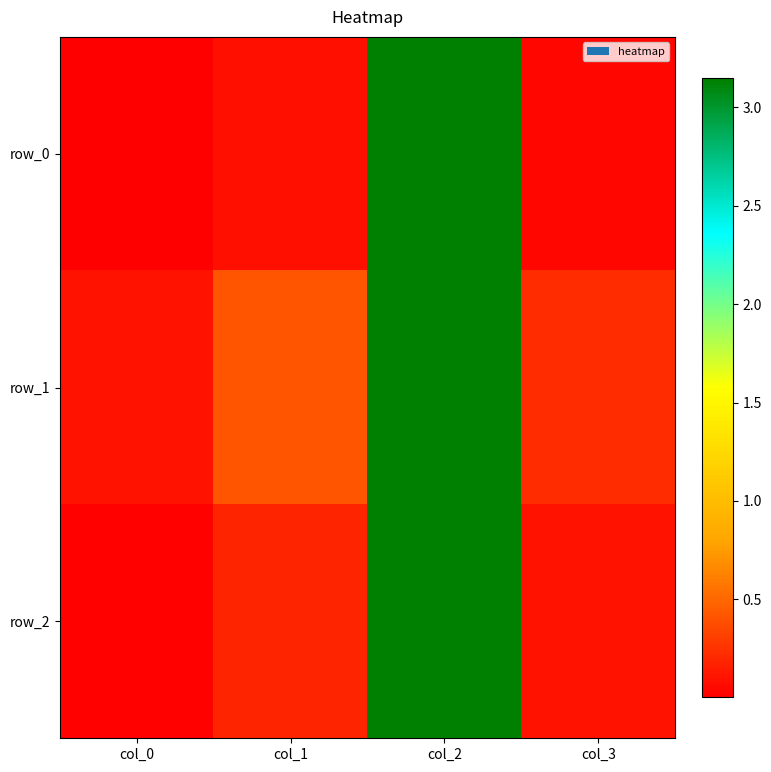

How many data points does each series have?

4